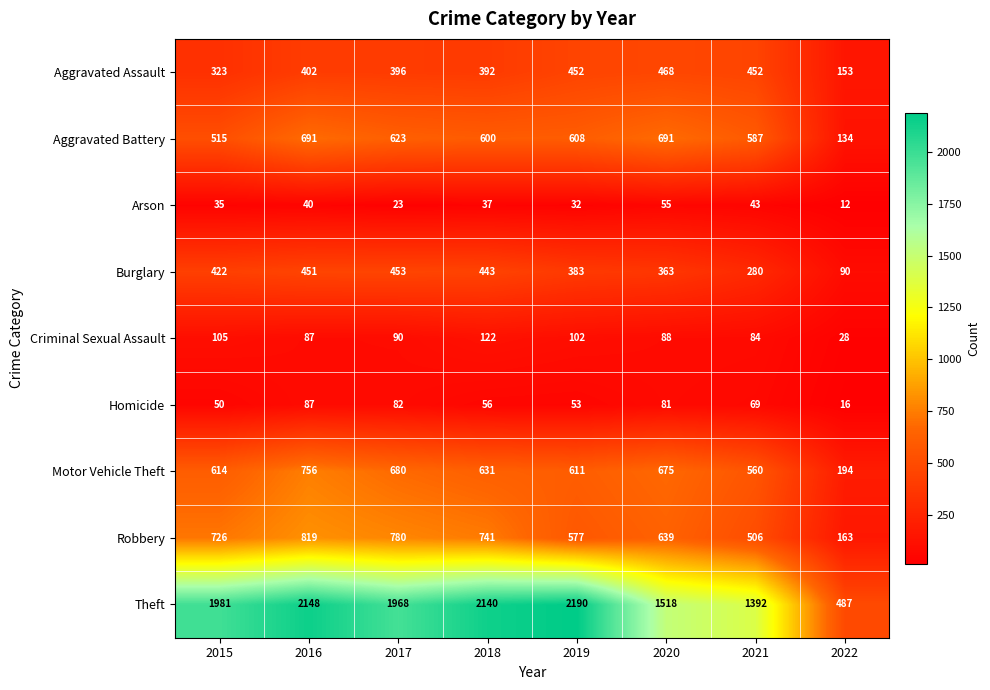

At 2018, list the series in order from smallest to largest.

Arson, Homicide, Criminal Sexual Assault, Aggravated Assault, Burglary, Aggravated Battery, Motor Vehicle Theft, Robbery, Theft